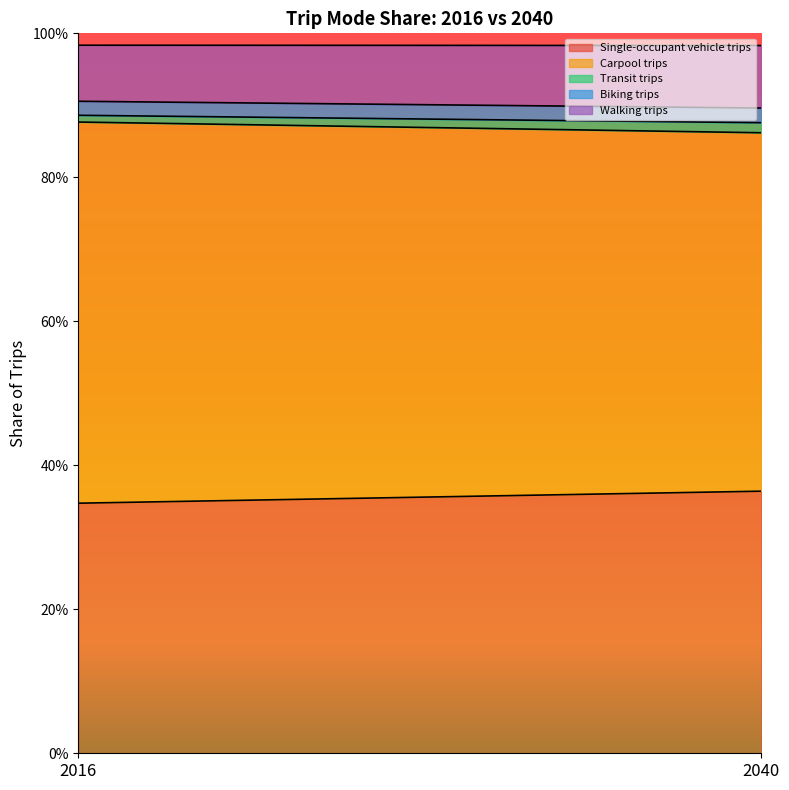

What are all the series names shown in the legend?

Single-occupant vehicle trips, Carpool trips, Transit trips, Biking trips, Walking trips